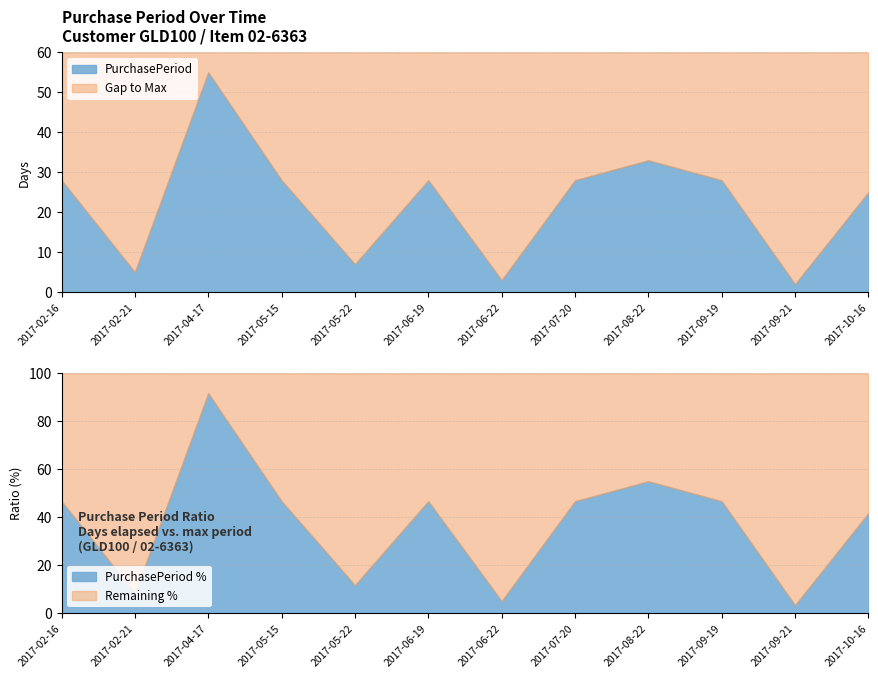

At which category does the chart reach its peak across all series?

2017-04-17